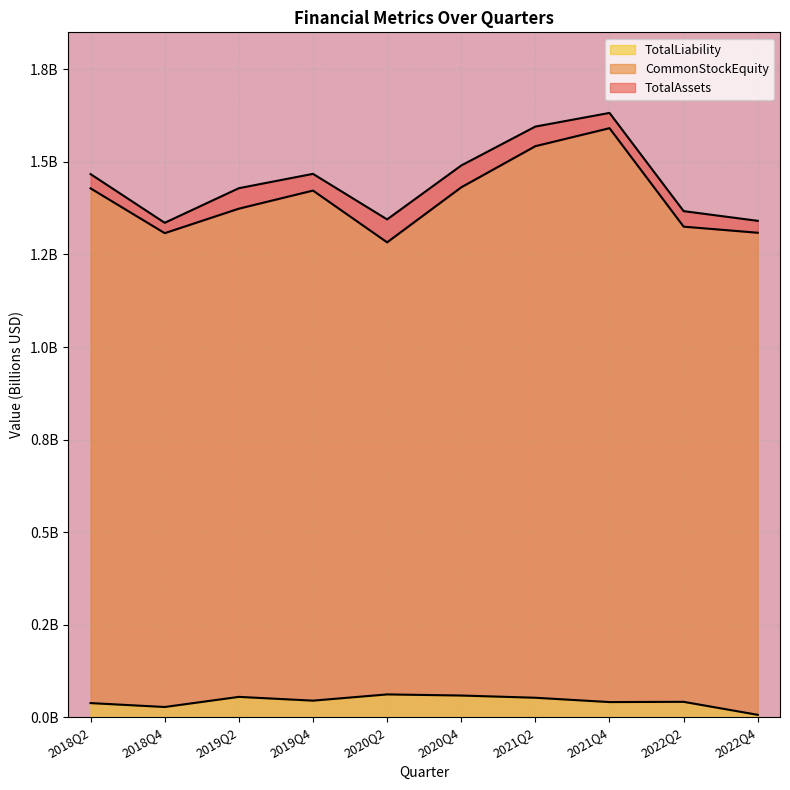

At which category does the chart reach its minimum across all series?

2022Q4